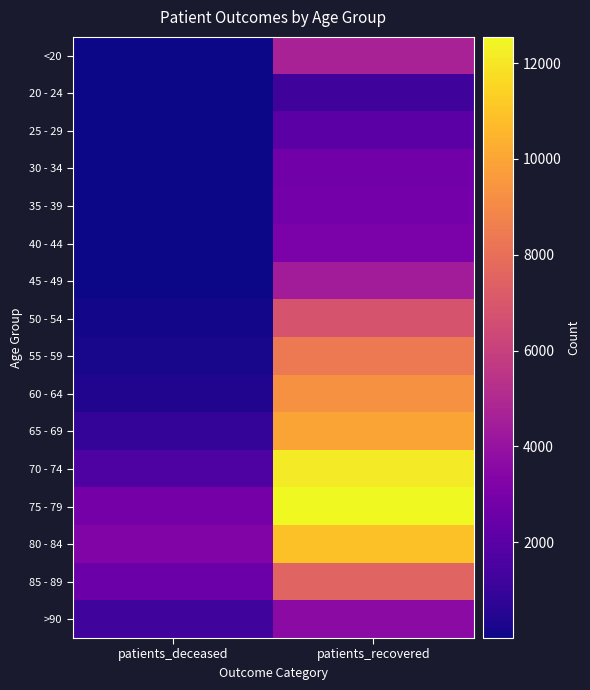

What is the maximum value shown in the chart?

12545